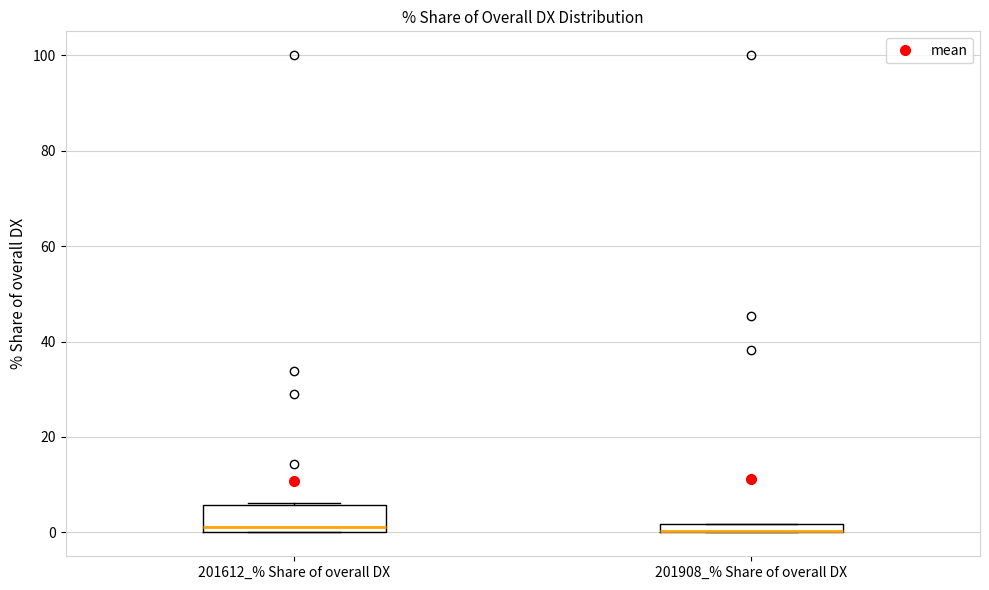

Comparing the boxes themselves (not the whiskers), which one is the tallest?

201612_% Share of overall DX